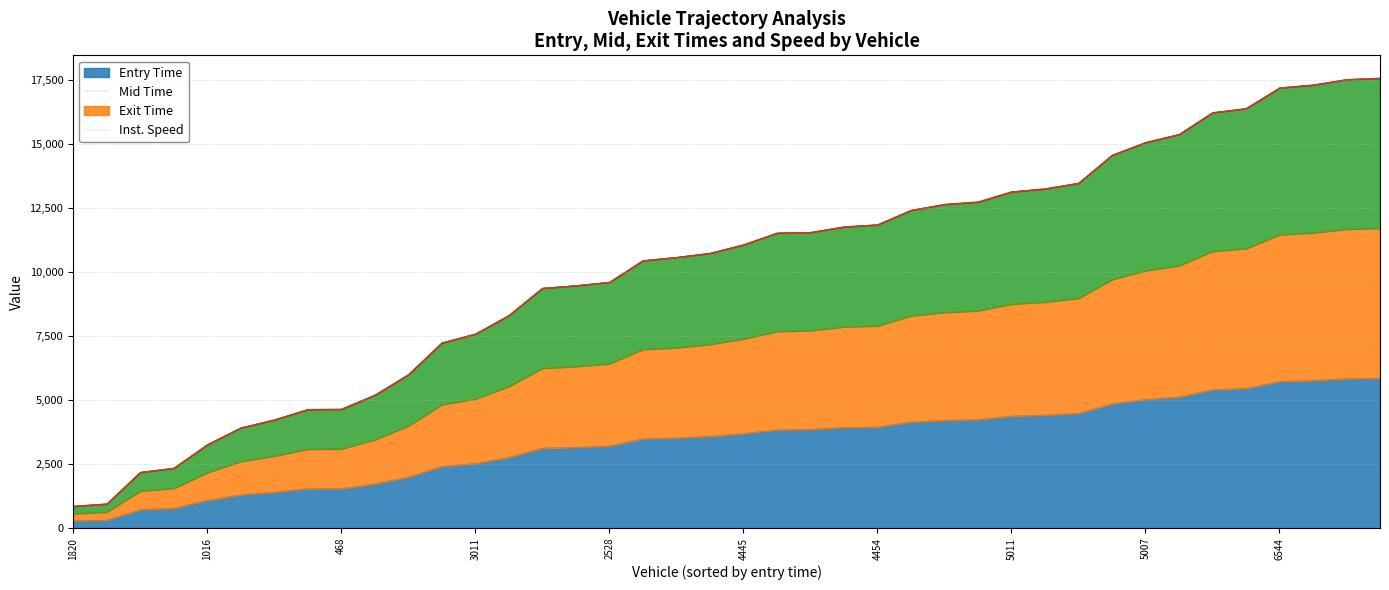

Is the value of mid at 5035 greater than the value of exit at 3837?

No